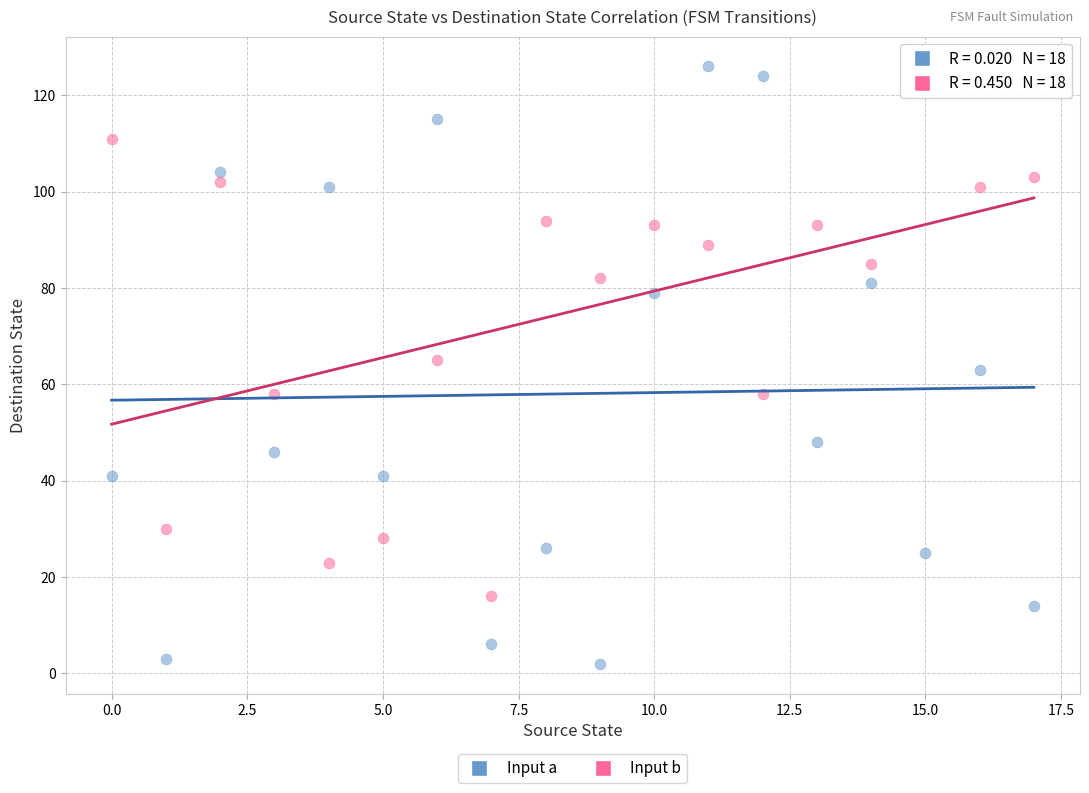

Which series has the largest Y range (max minus min)?

Input a